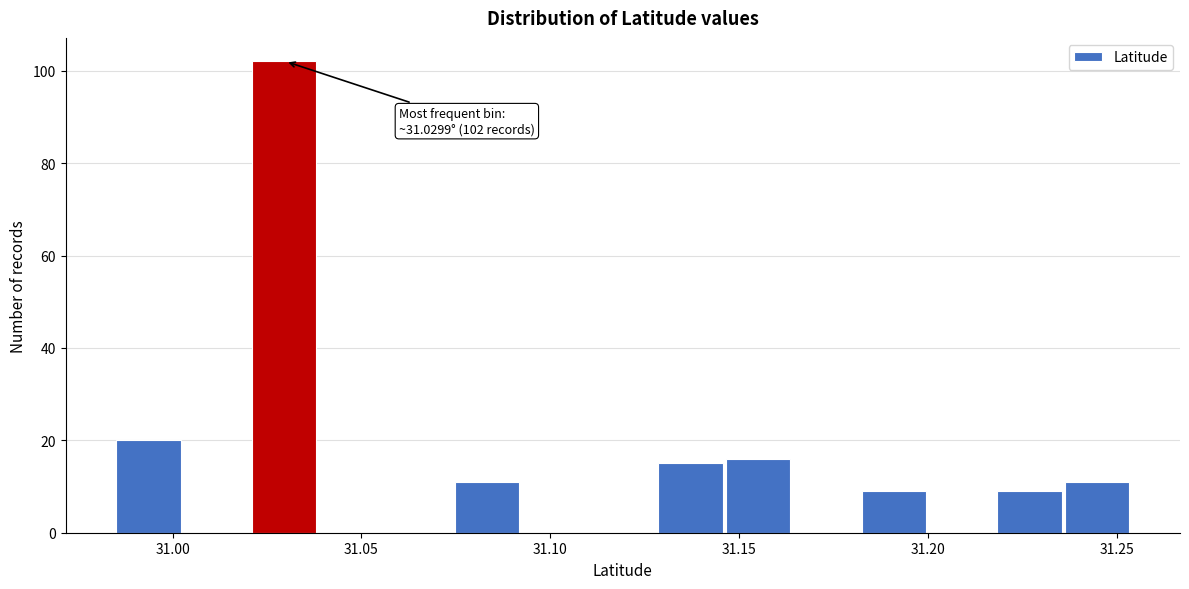

Around what value on the x-axis is the tallest bar? Give the approximate position of its centre, as read against the axis.

31.030